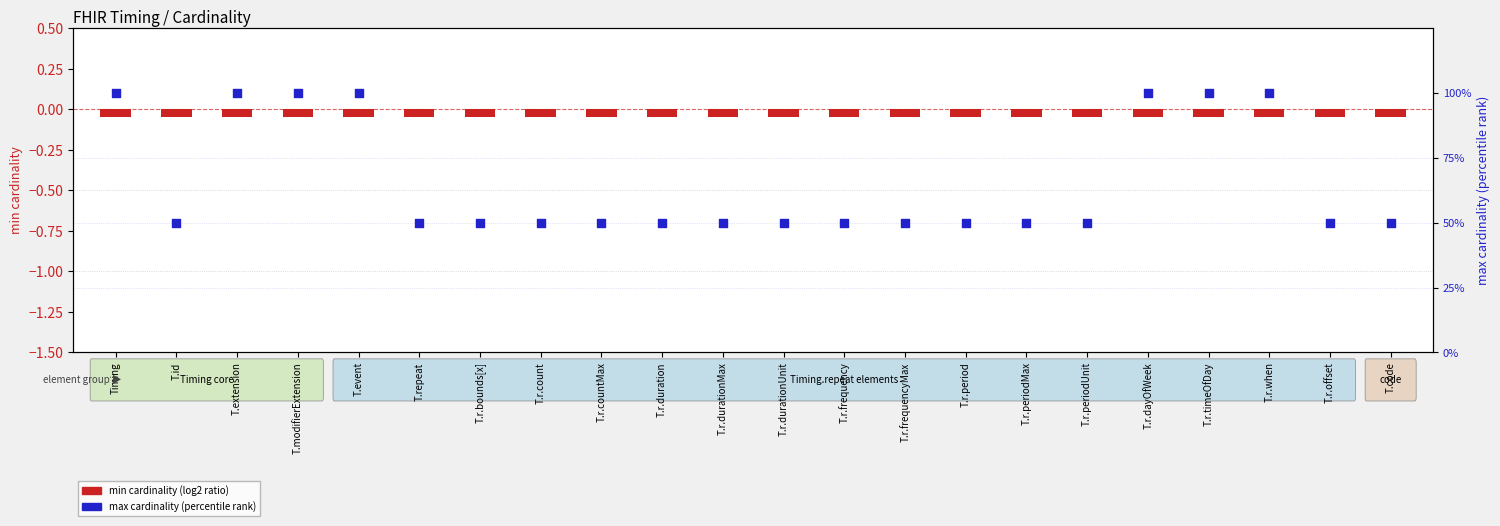

What is the total value across all series at T.r.durationUnit?

50.0